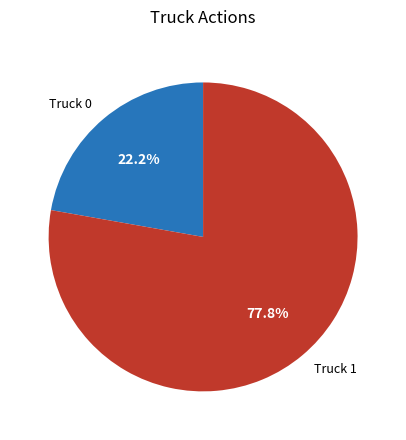

What is the total percentage of Truck 1 and Truck 0?

100.0%